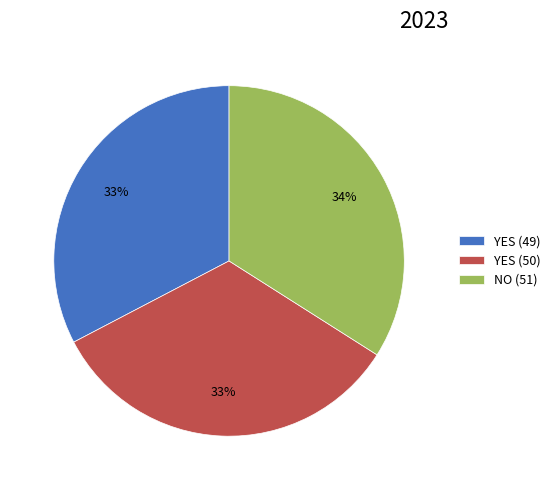

Which category has the biggest portion of the pie?

NO (51)